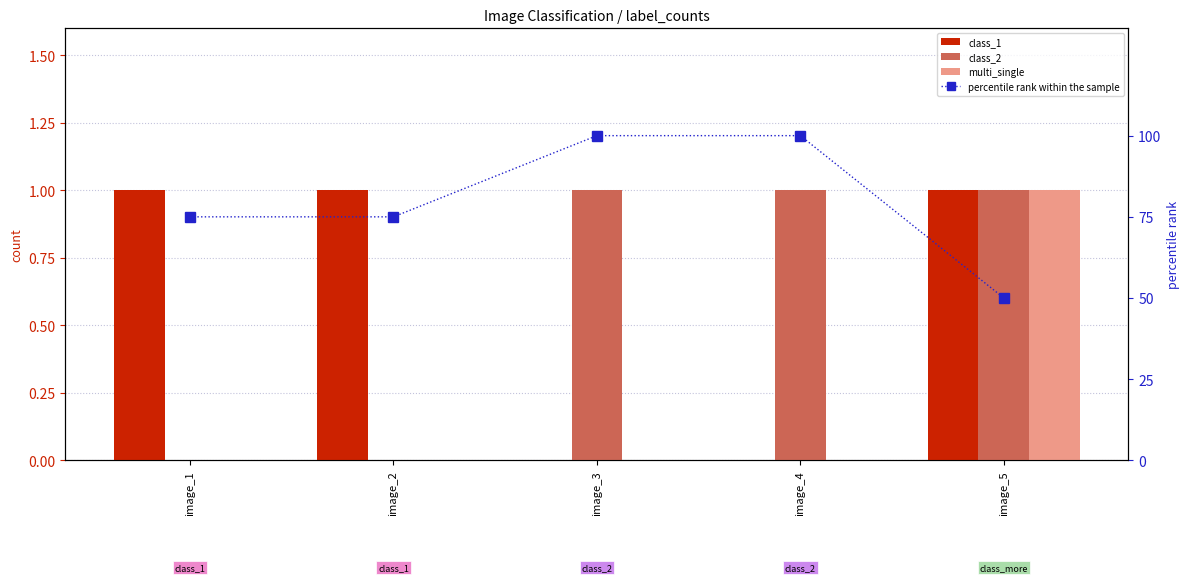

How many groups of bars are there?

5